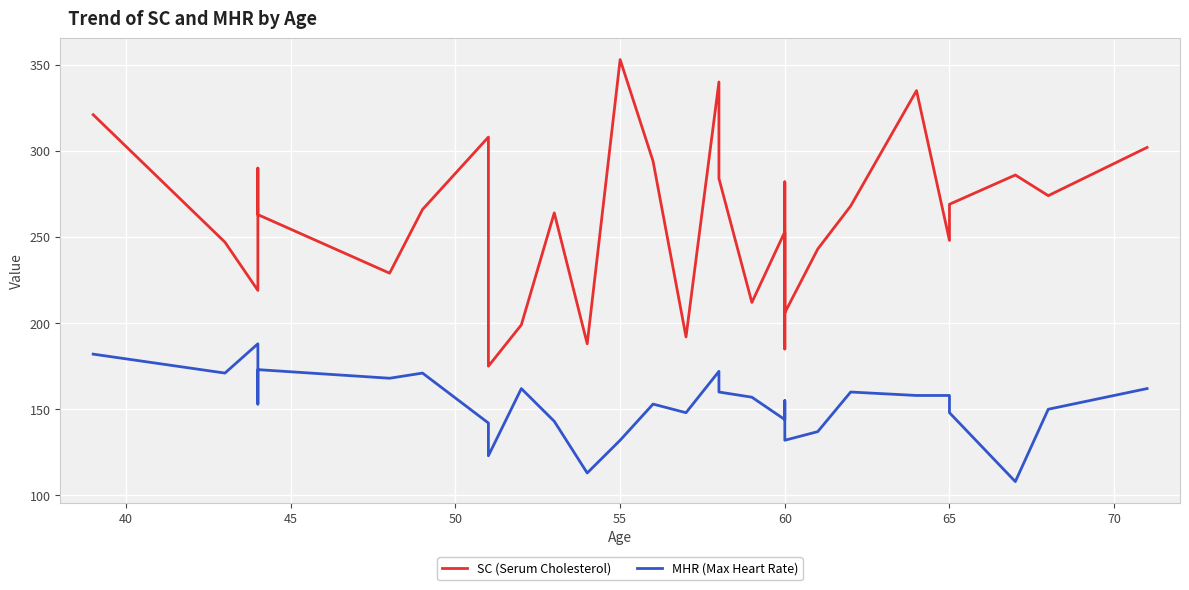

Is it true that MHR (Max Heart Rate) equals 278 at 55?

False